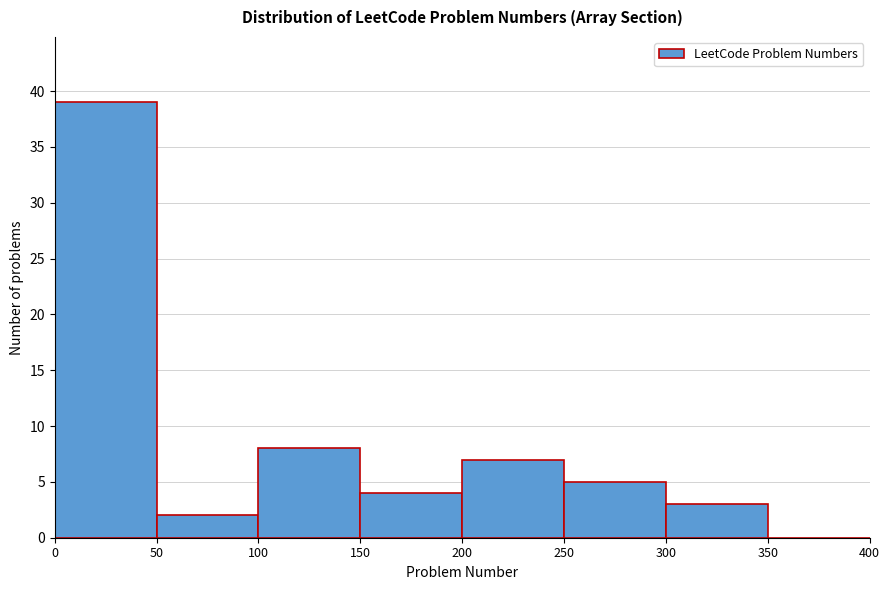

Reading left to right, transcribe this chart: for each bar, give the range it covers on the x-axis and its height. The values are not printed on the chart, so give them approximately, as read against the axis.

0 to 50: 39
50 to 100: 2
100 to 150: 8
150 to 200: 4
200 to 250: 7
250 to 300: 5
300 to 350: 3
350 to 400: 0